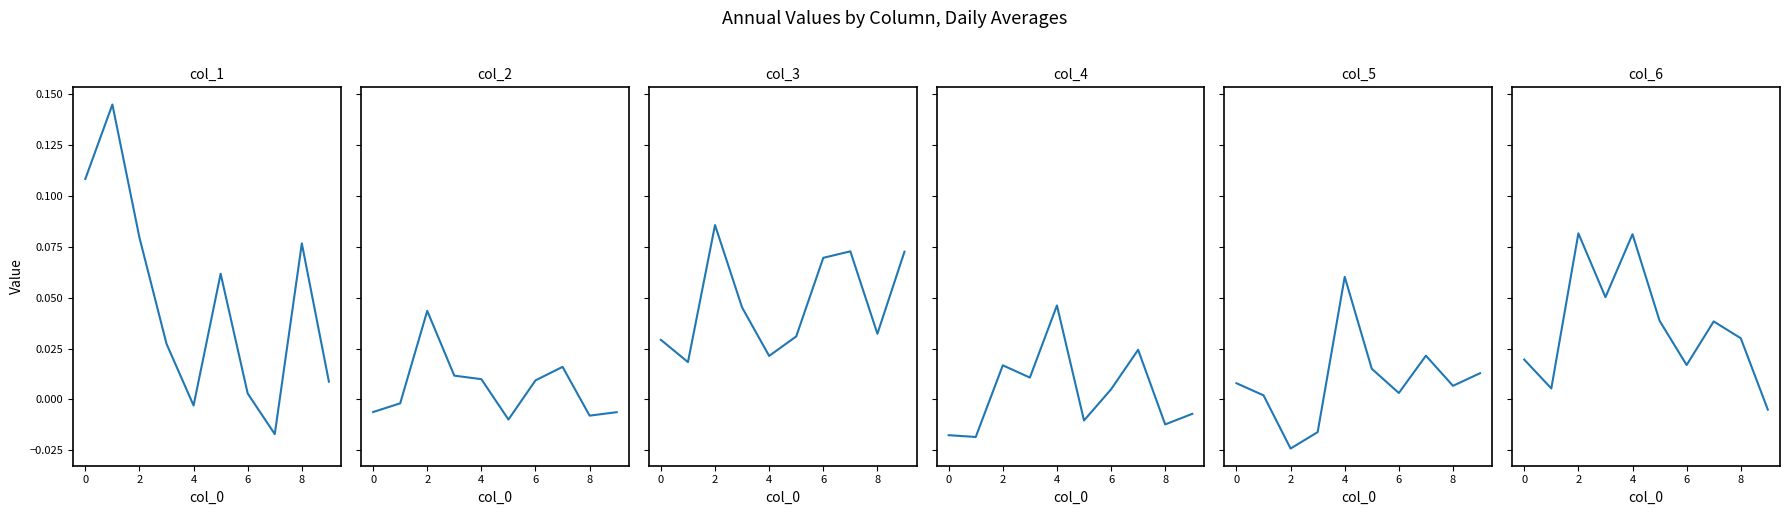

Which series changed the most between 4 and 6?

5